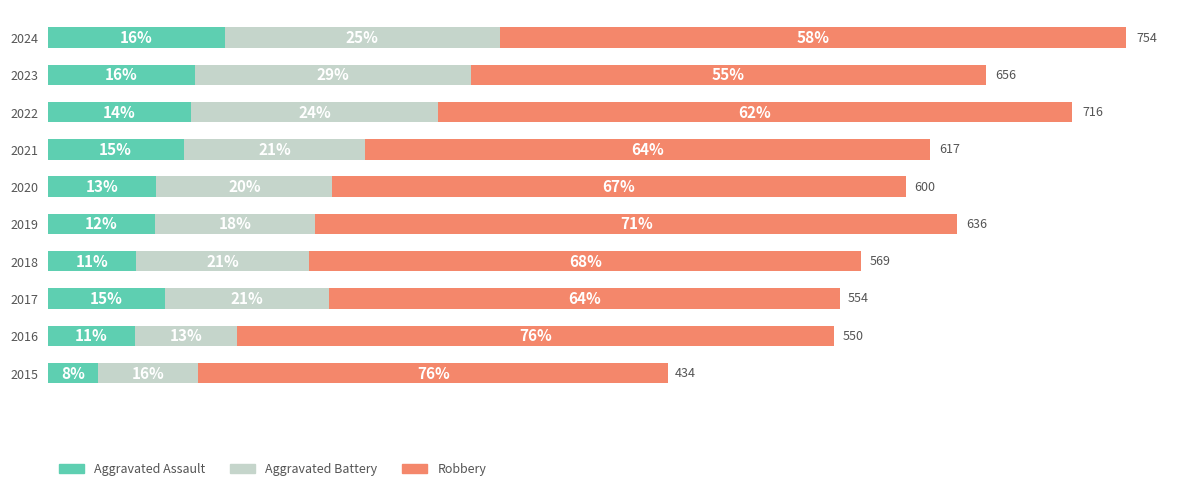

At which category does the chart reach its minimum across all series?

2015